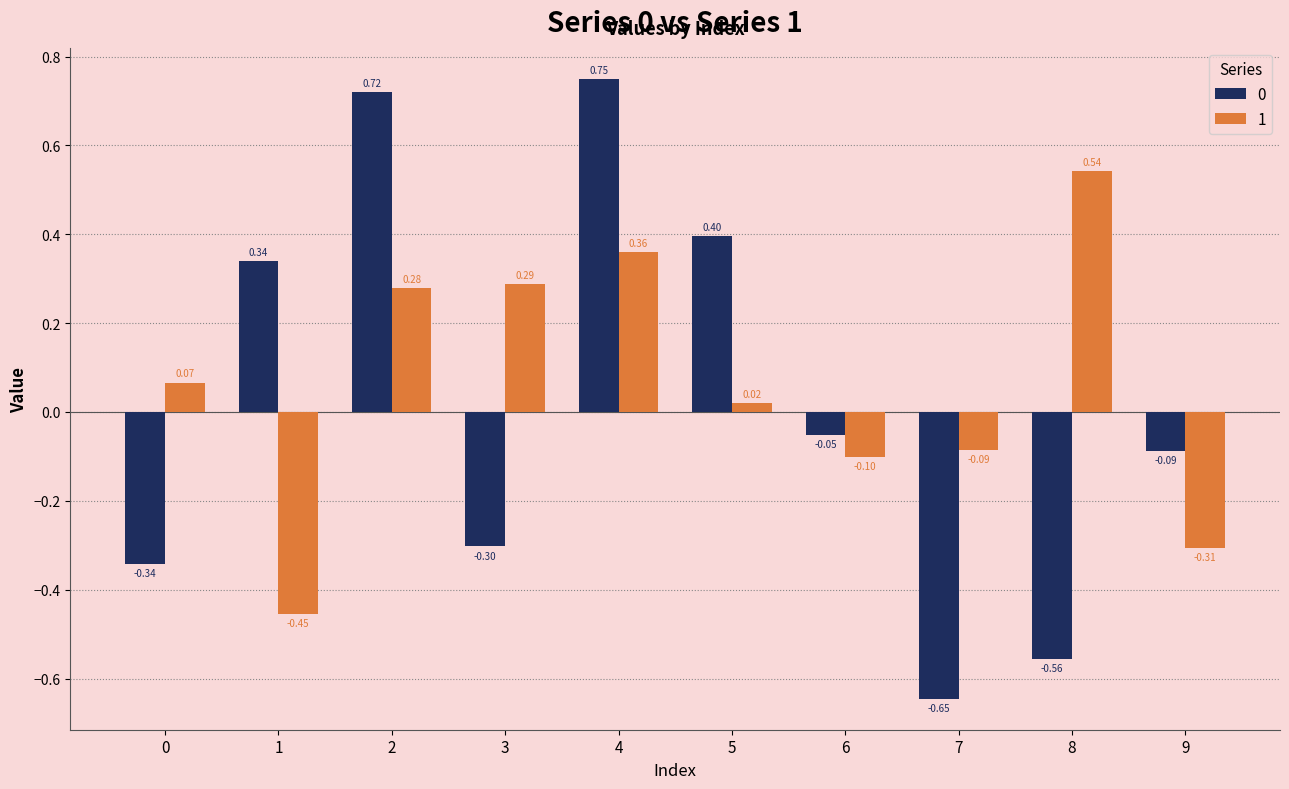

How many values in 1 are below zero?

4